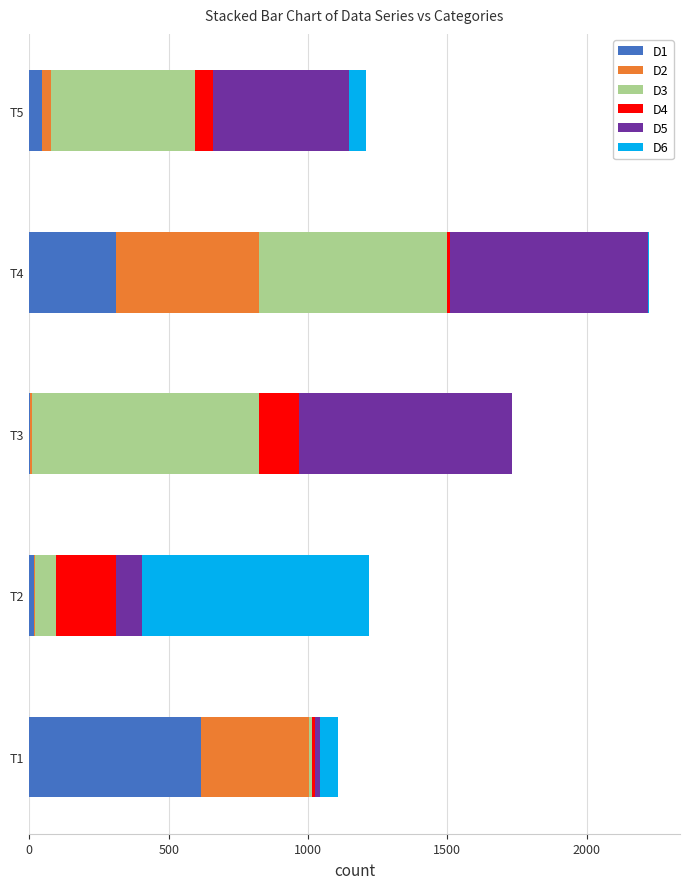

At which category is the sum across all series the highest?

T4